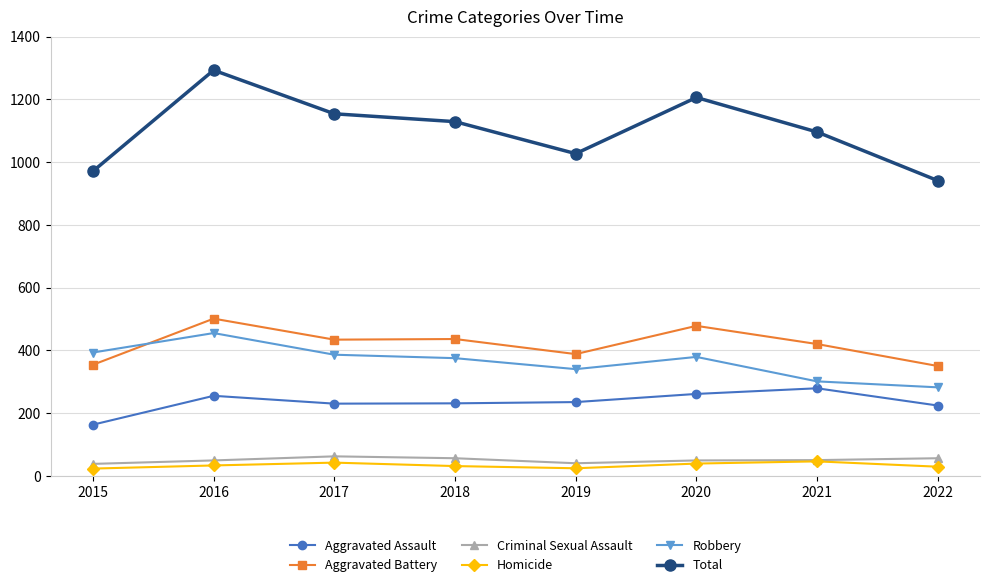

Between 2018 and 2020, which series saw the biggest shift?

Total